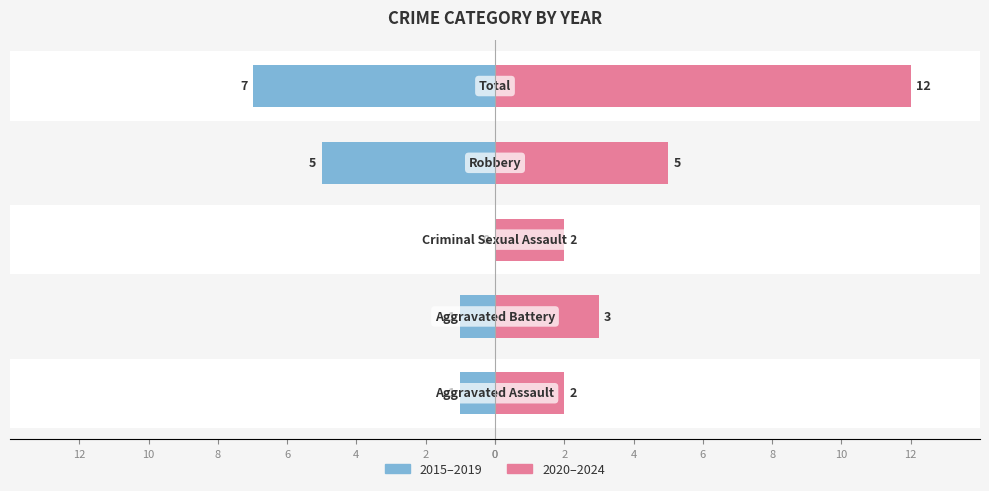

At which label does Right reach its peak?

Total